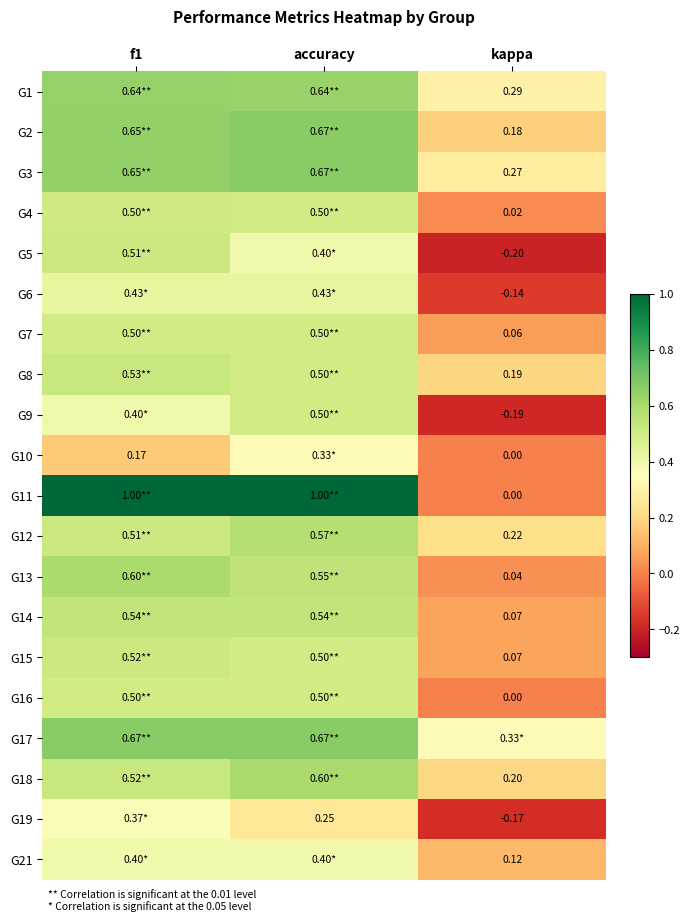

True or false: G13 has a value of 0.5 at accuracy.

True